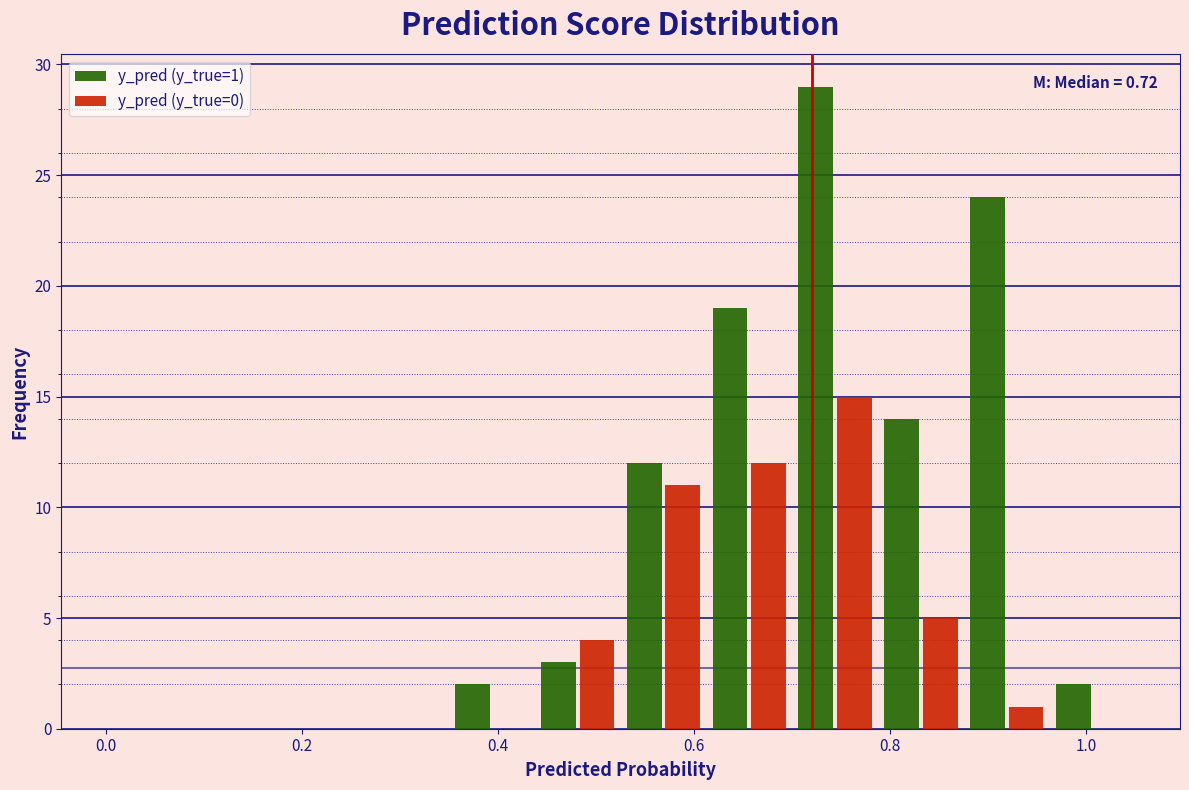

In the y_pred (y_true=1) series, which range on the x-axis has the tallest bar?

0.70 to 0.78